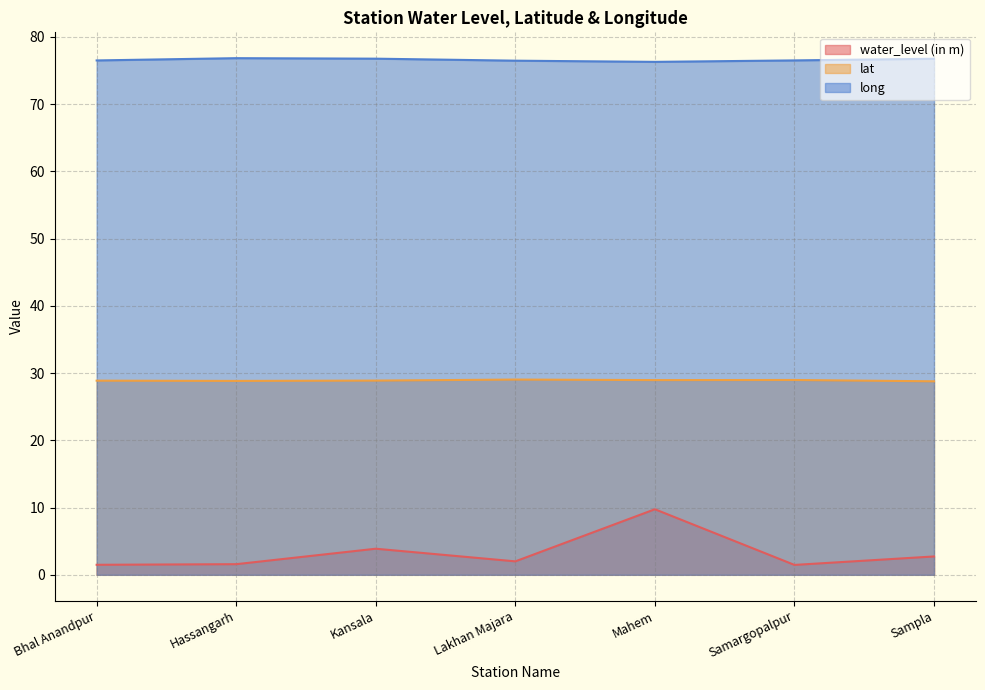

How many values in the water_level (in m) series are below 2?

3